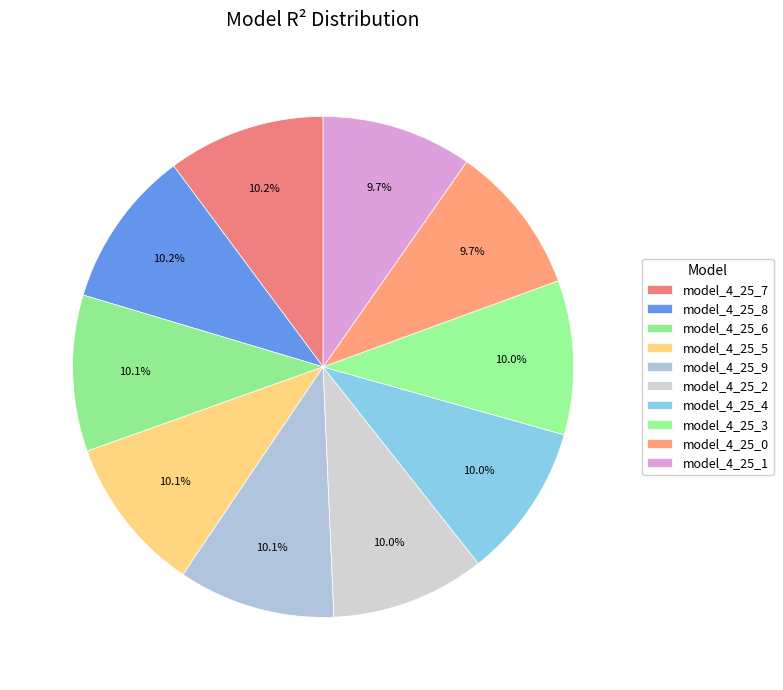

Is it true that model_4_25_2 is 1% of the pie?

False